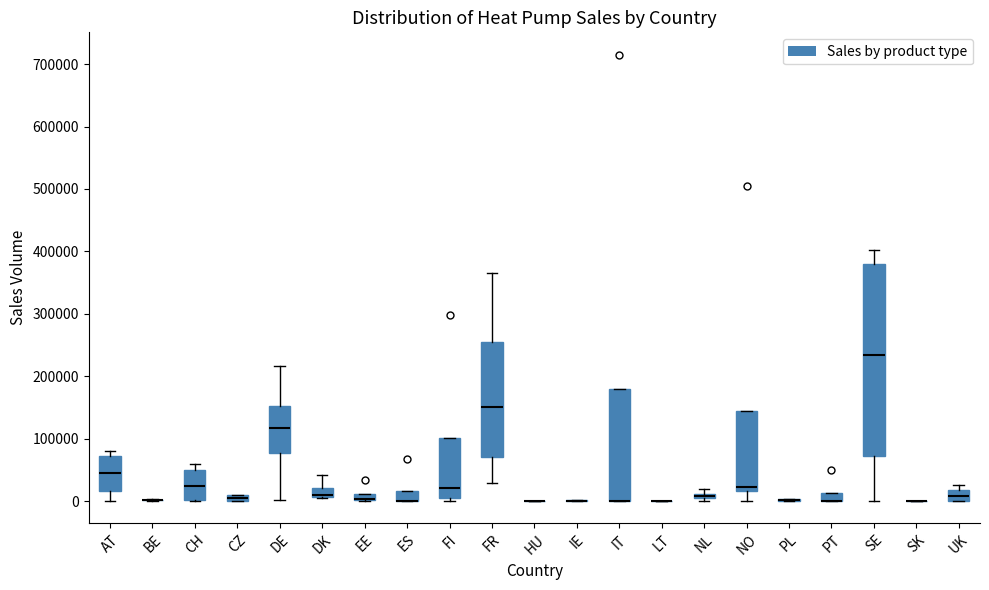

Comparing the boxes themselves (not the whiskers), which one is the tallest?

SE